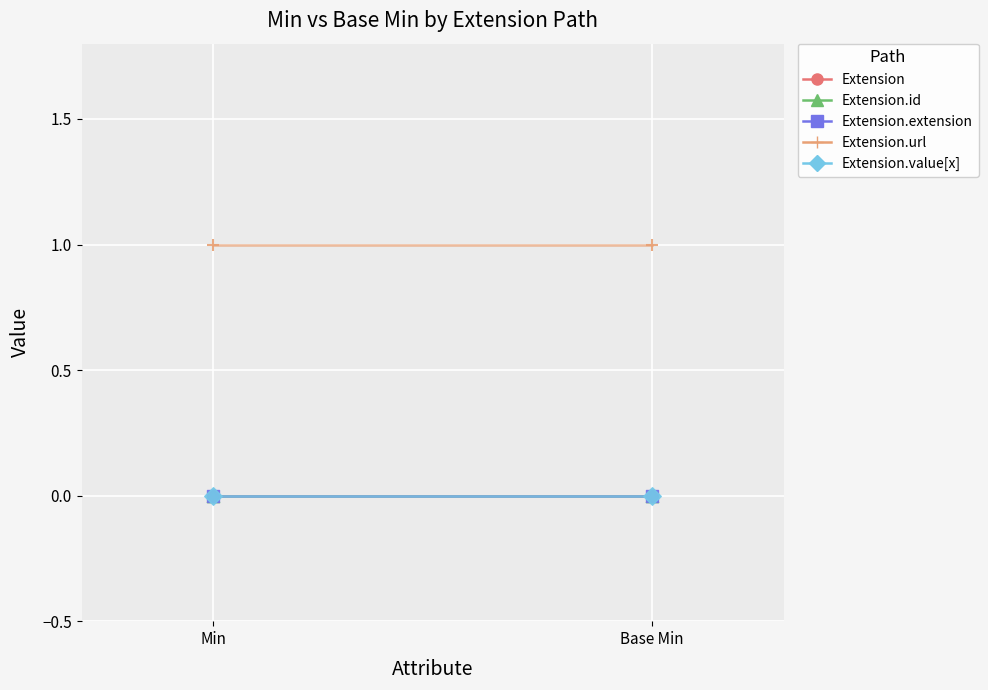

What are all the series names shown in the legend?

Extension, Extension.id, Extension.extension, Extension.url, Extension.value[x]